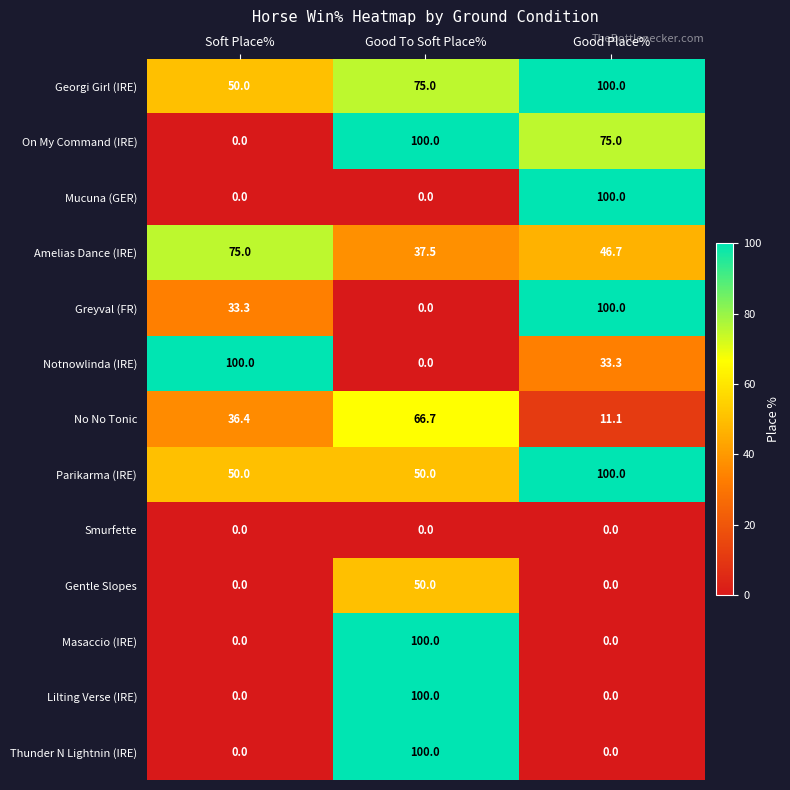

What is the difference between the maximum and minimum values in the Thunder N Lightnin (IRE) series?

100.0